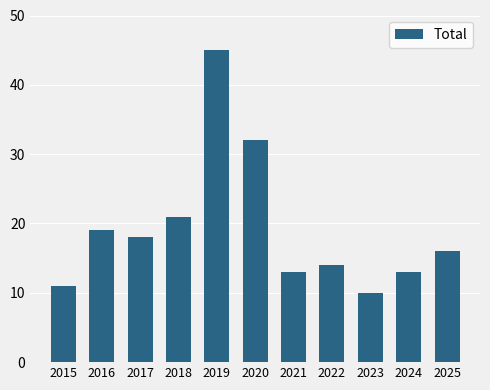

What is the difference between the values at 2020 and 2021?

19